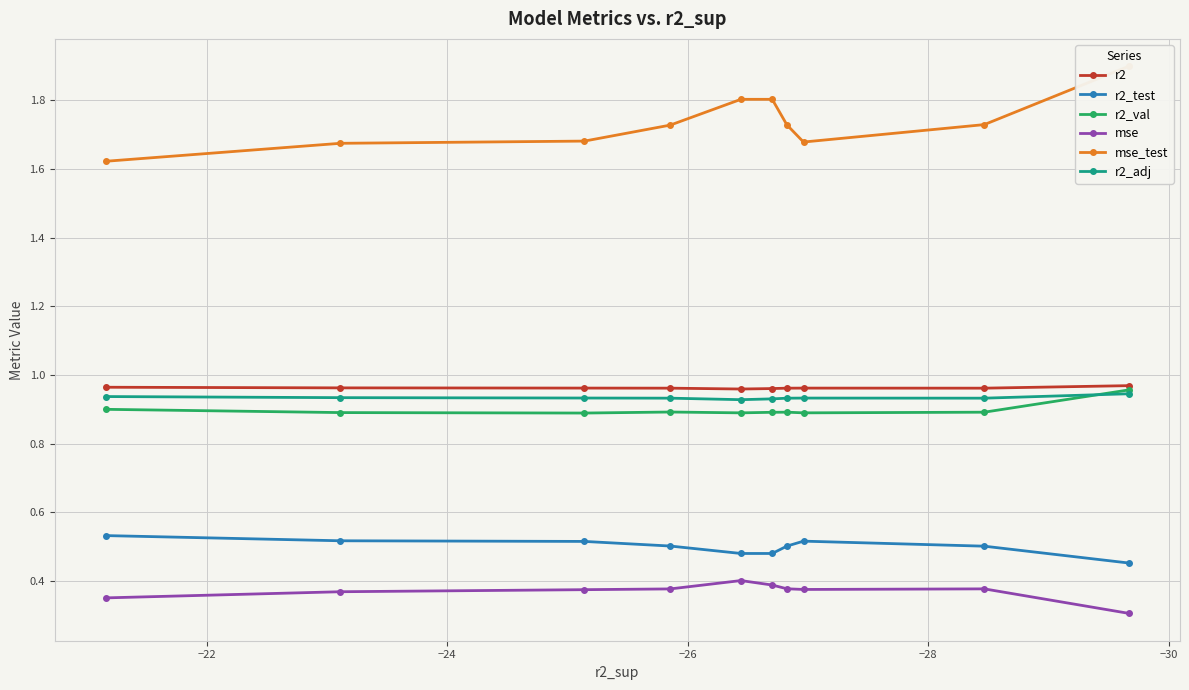

Rank the series at −30 from highest to lowest value.

mse_test, r2, r2_adj, r2_val, r2_test, mse